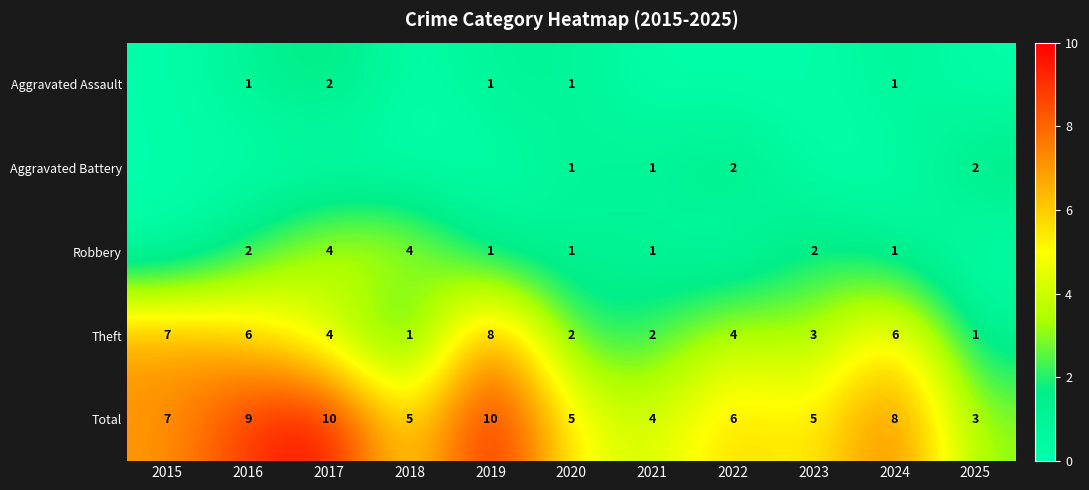

At how many categories does at least one series exceed 9?

2